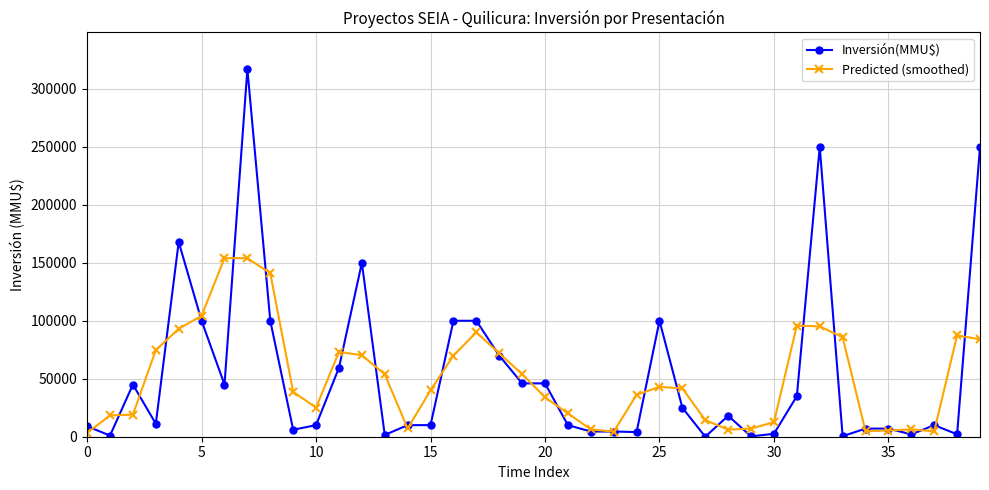

What are all the series names shown in the legend?

Inversión(MMU$), Predicted (smoothed)